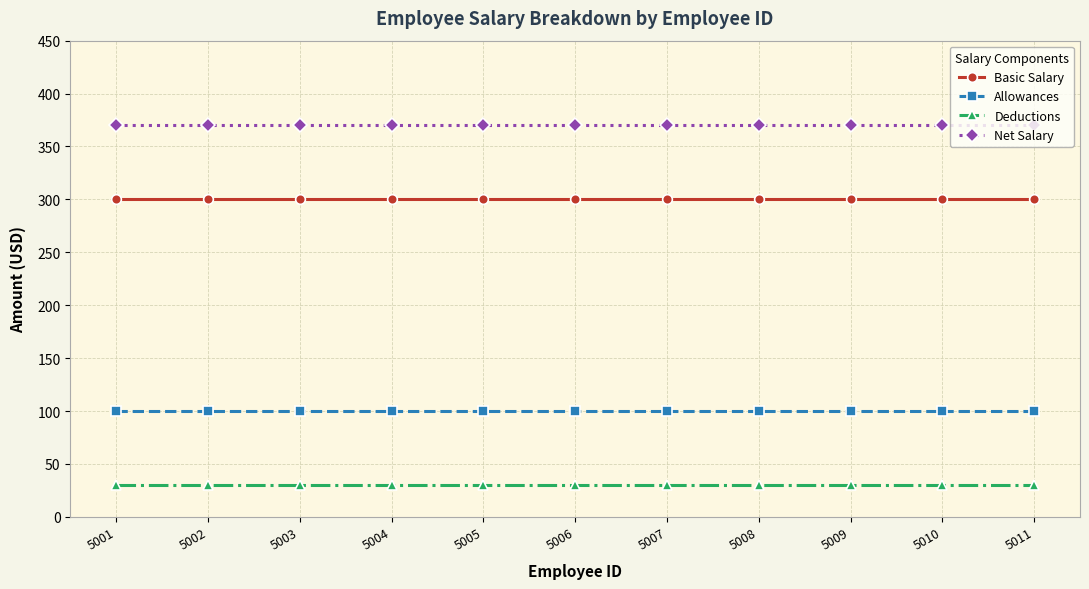

Is the value of Deductions at 5004 greater than the value of Allowances at 5002?

No